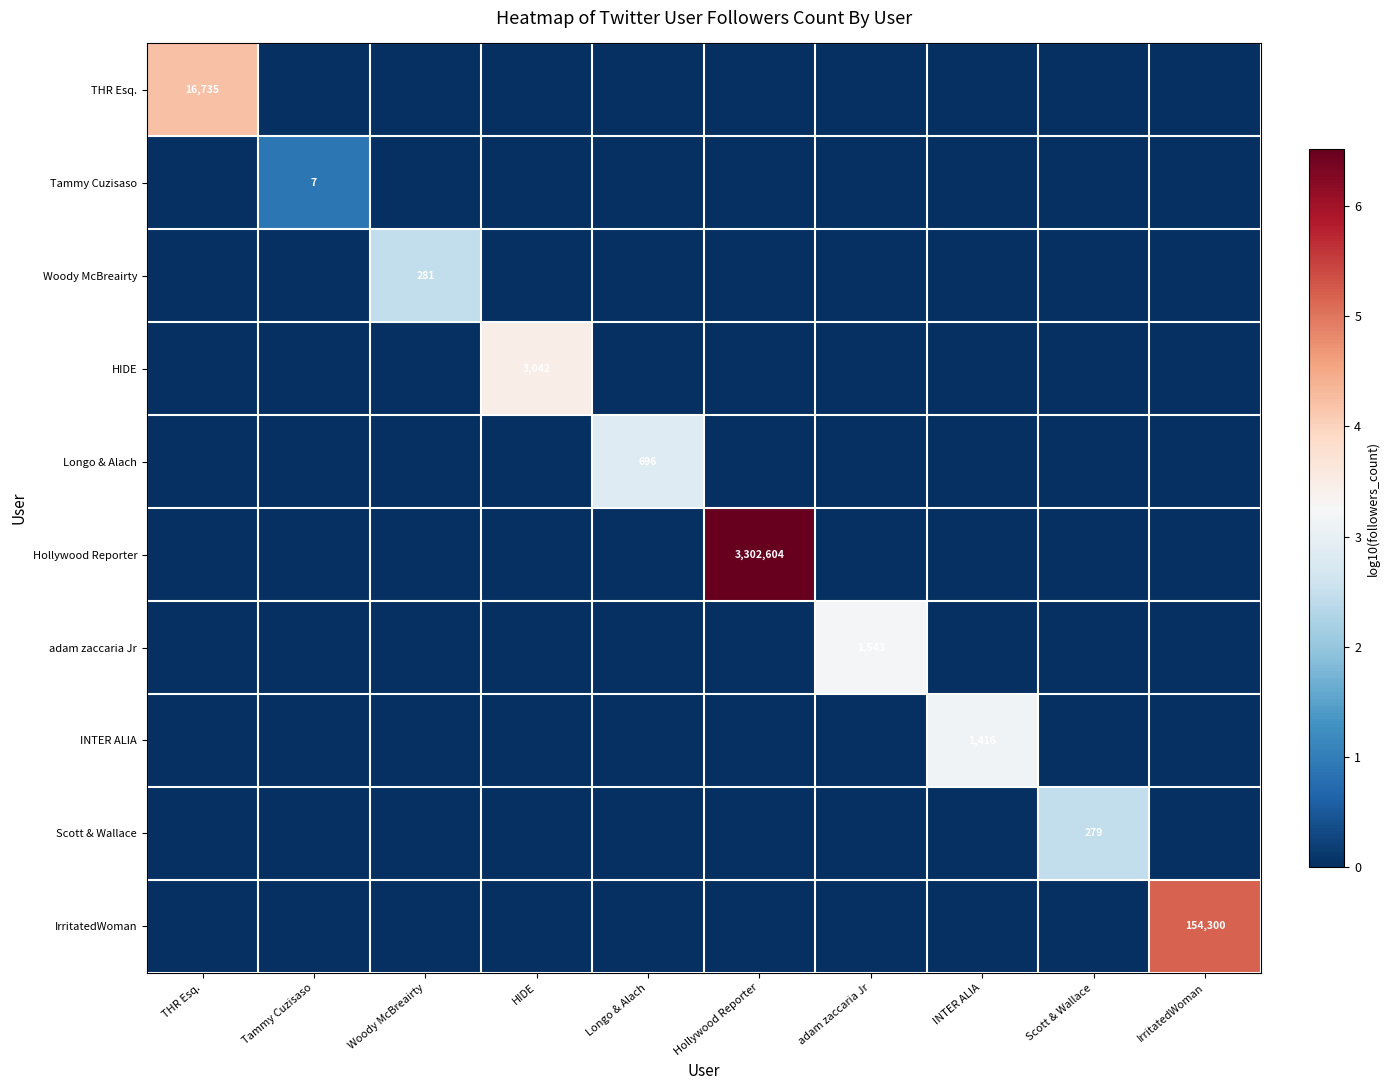

Rank the series at Tammy Cuzisaso from lowest to highest value.

THR Esq., Woody McBreairty, HIDE, Longo & Alach, Hollywood Reporter, adam zaccaria Jr, INTER ALIA, Scott & Wallace, IrritatedWoman, Tammy Cuzisaso